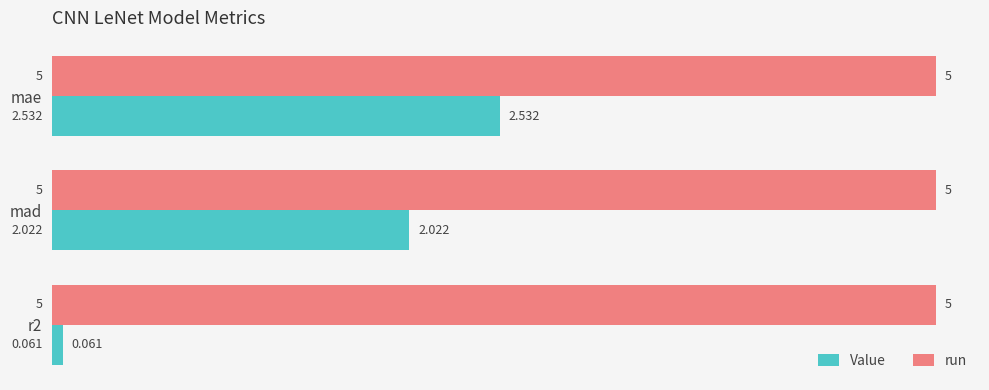

What is the sum of all Value values?

4.6